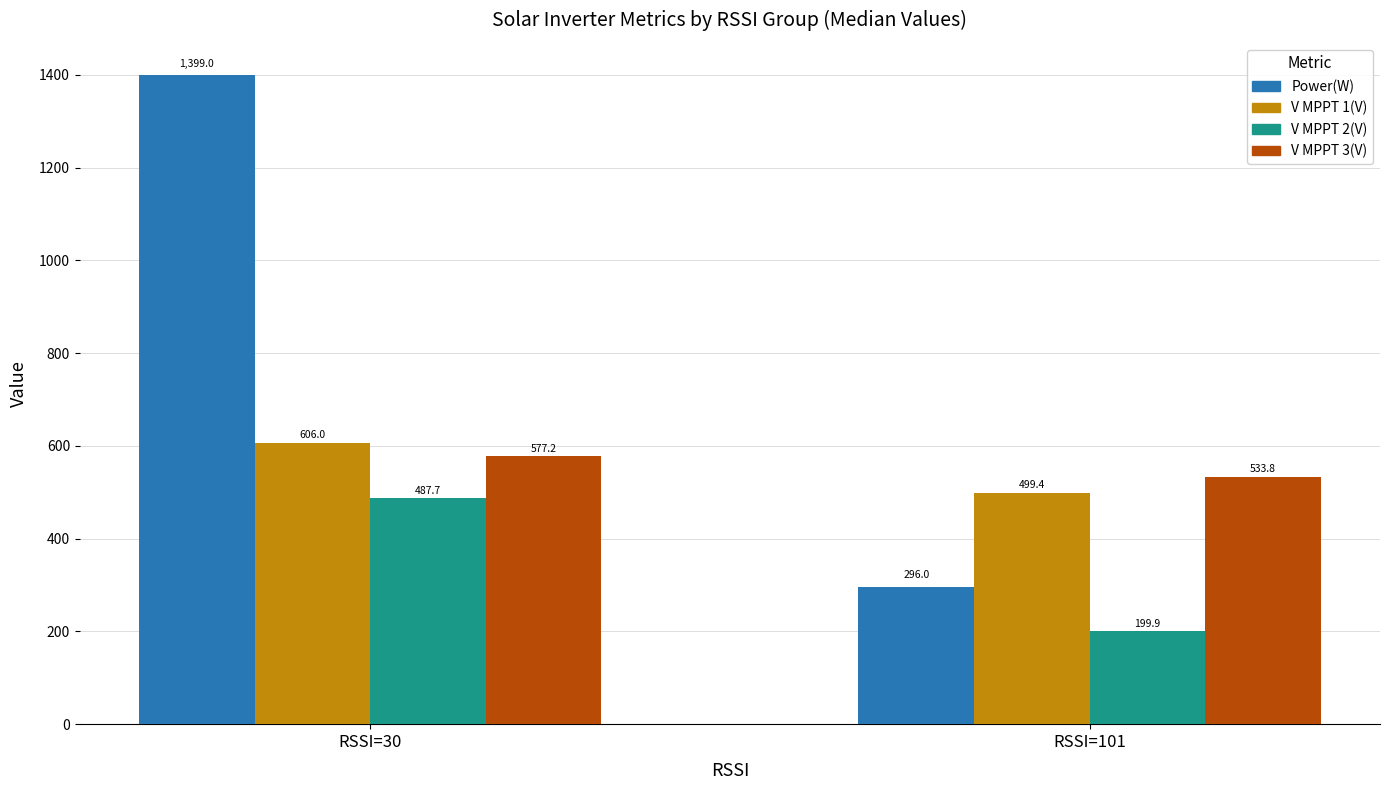

The value of V MPPT 2(V) at RSSI=101 is 199.9. True or false?

True